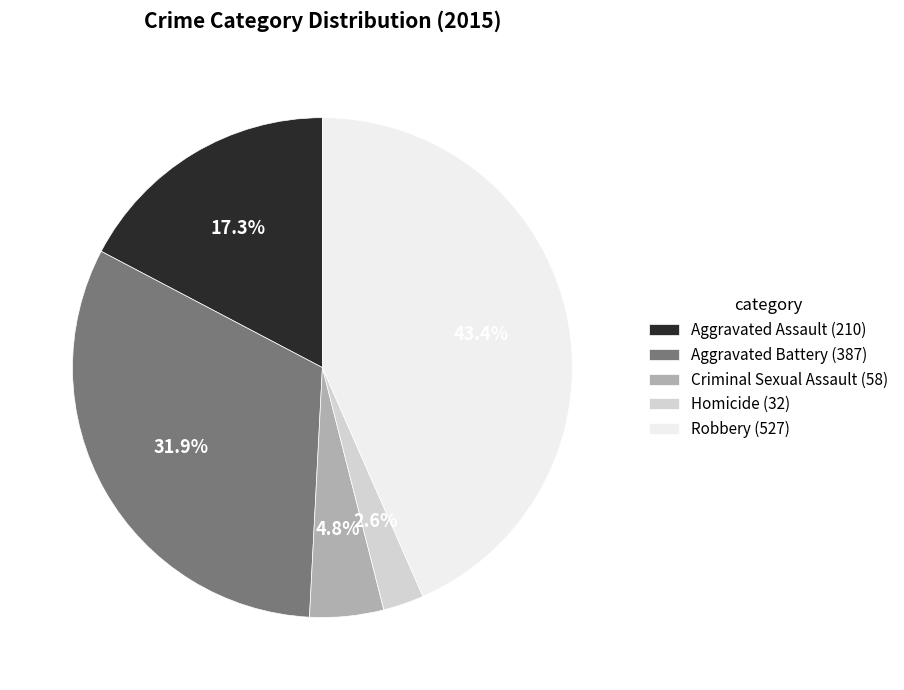

Approximately how many times larger is the value at Robbery compared to Aggravated Battery?

1.4